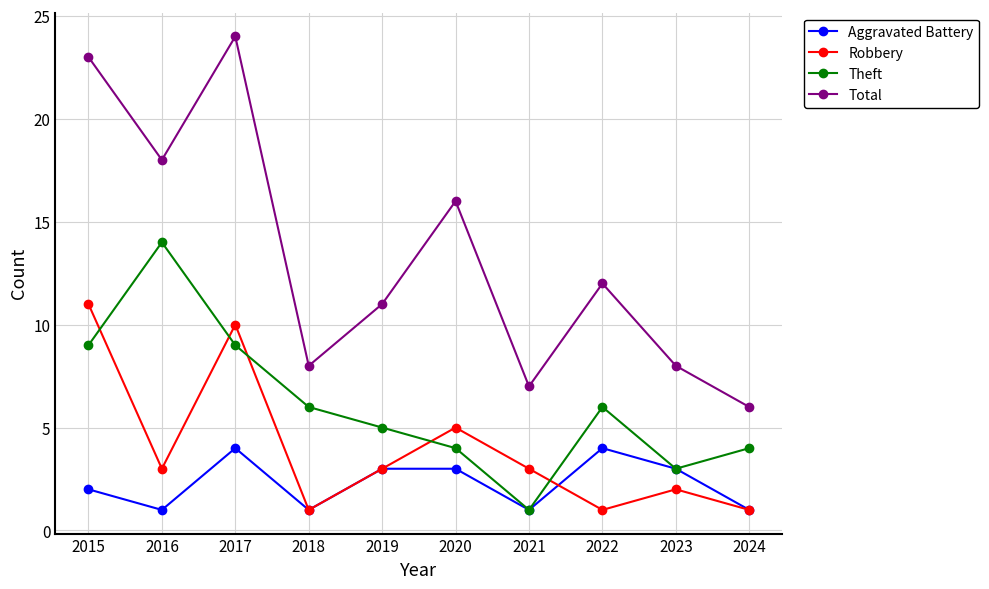

Rank the series by their maximum value, from highest to lowest.

Total, Theft, Robbery, Aggravated Battery